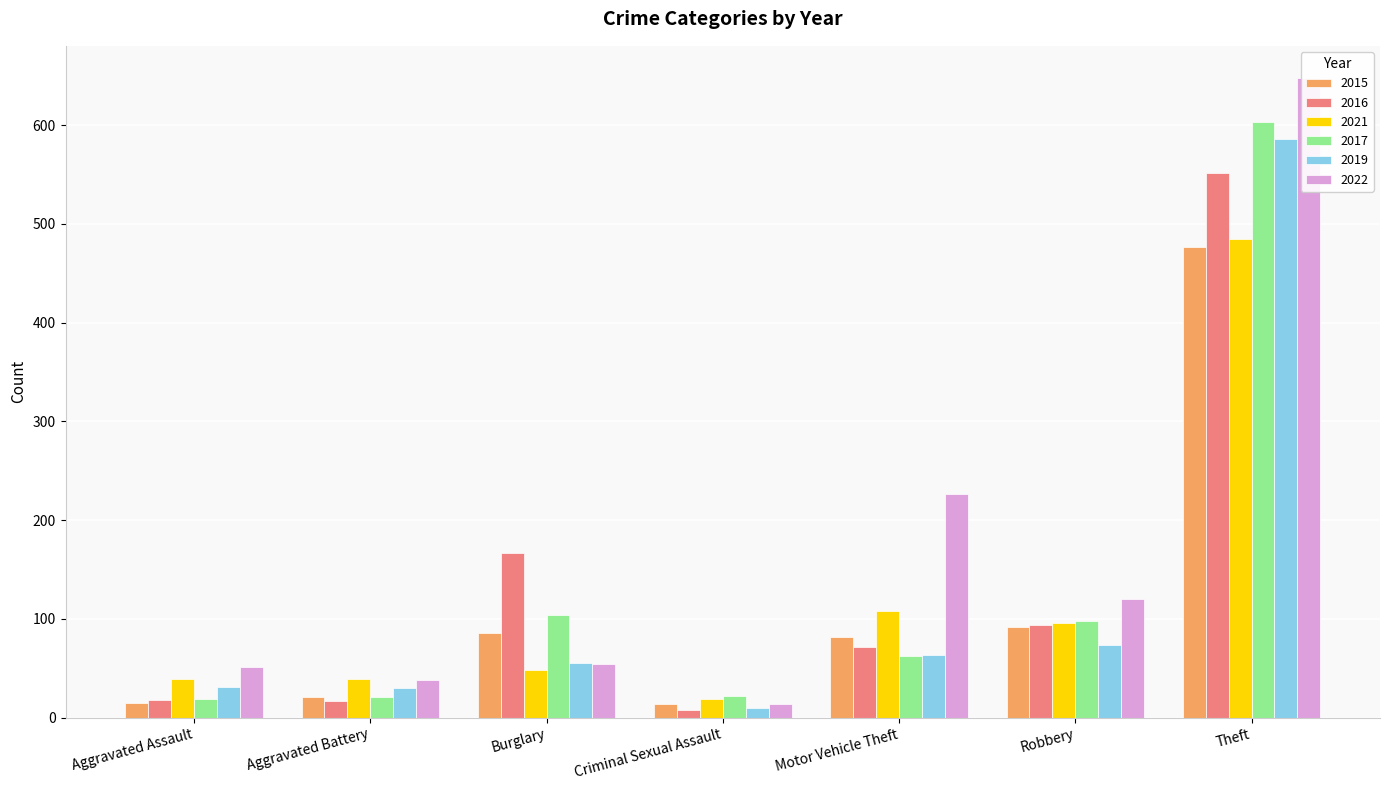

How many distinct data groups are displayed?

6